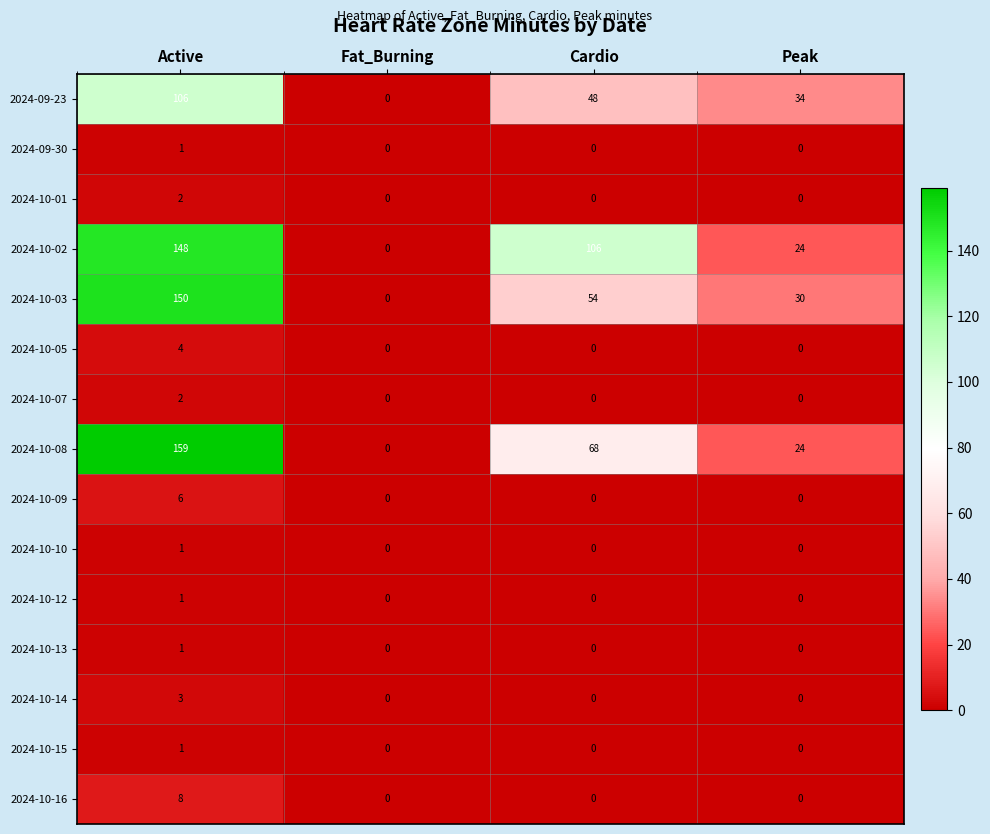

How many categories are shown in the chart?

4